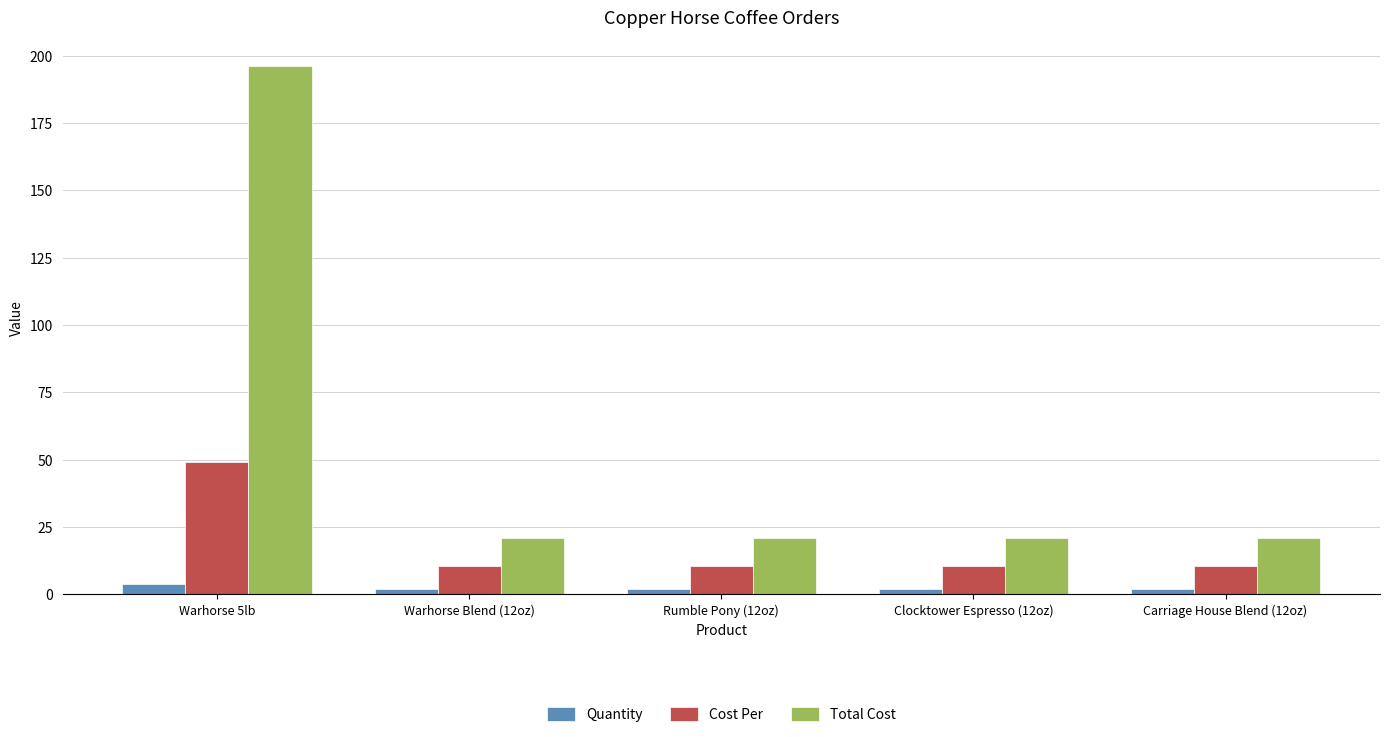

What are all the series names shown in the legend?

Quantity, Cost Per, Total Cost